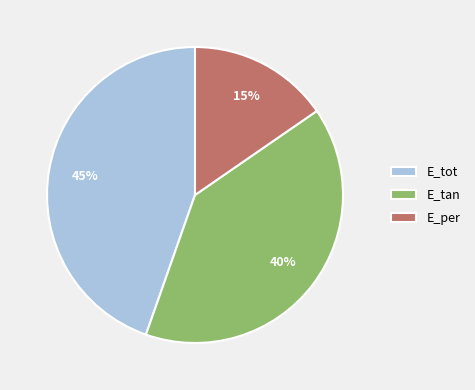

What is the smallest slice in the pie chart?

E_per